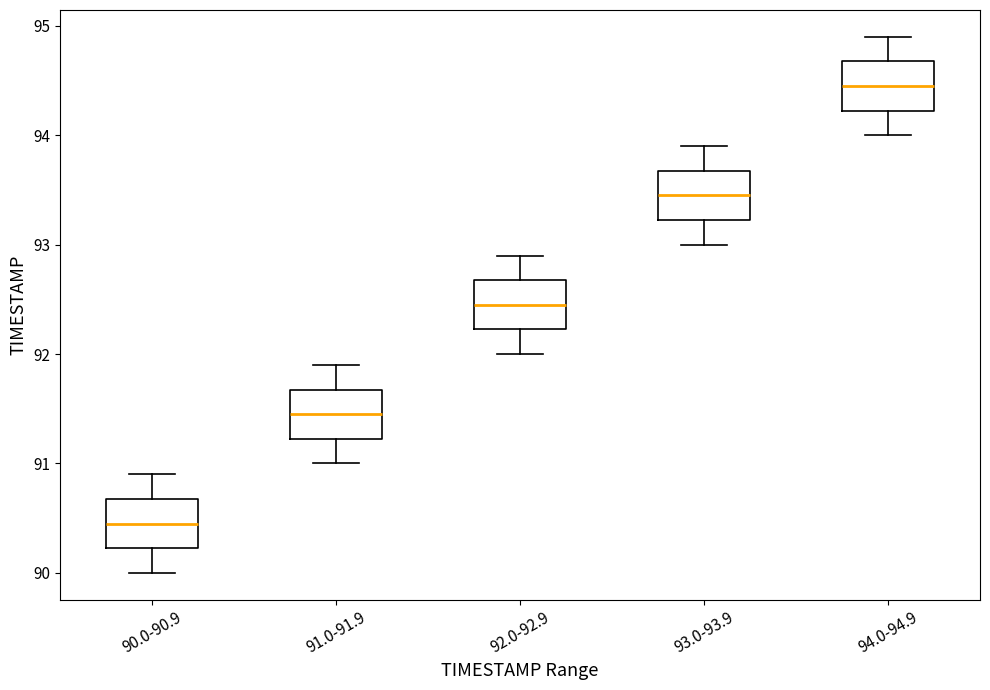

Reading left to right, transcribe this box plot: for each box, give where its median line is, the range the box spans, and where its two whiskers end, as read against the y-axis. The values are not printed on the chart, so give them approximately, as read against the axis.

90.0-90.9: median 90.5, box 90.2 to 90.7, whiskers 90.0 to 90.9
91.0-91.9: median 91.5, box 91.2 to 91.7, whiskers 91.0 to 91.9
92.0-92.9: median 92.5, box 92.2 to 92.7, whiskers 92.0 to 92.9
93.0-93.9: median 93.5, box 93.2 to 93.7, whiskers 93.0 to 93.9
94.0-94.9: median 94.5, box 94.2 to 94.7, whiskers 94.0 to 94.9